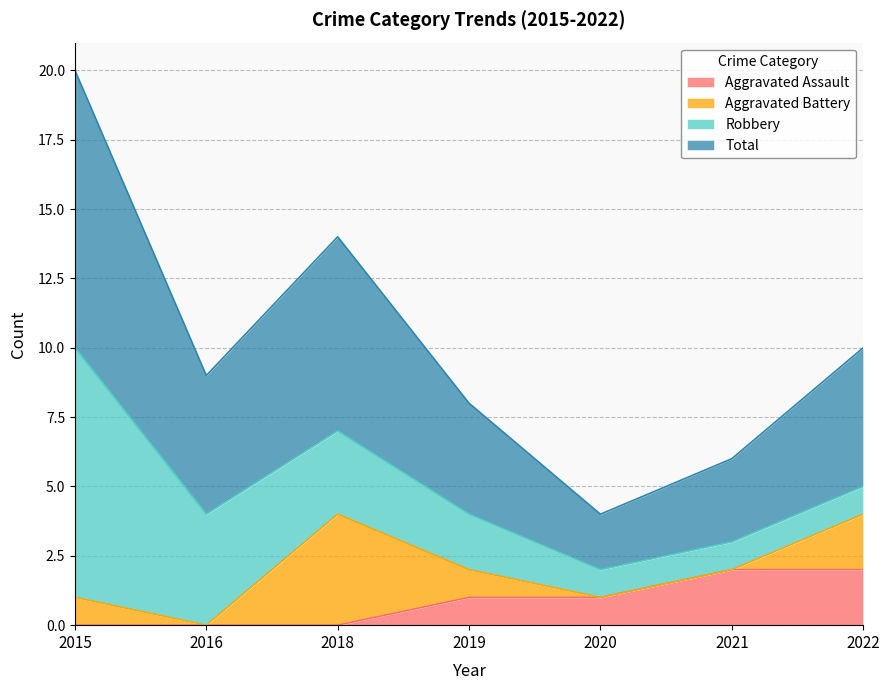

True or false: Total and Aggravated Assault cross at least once.

False